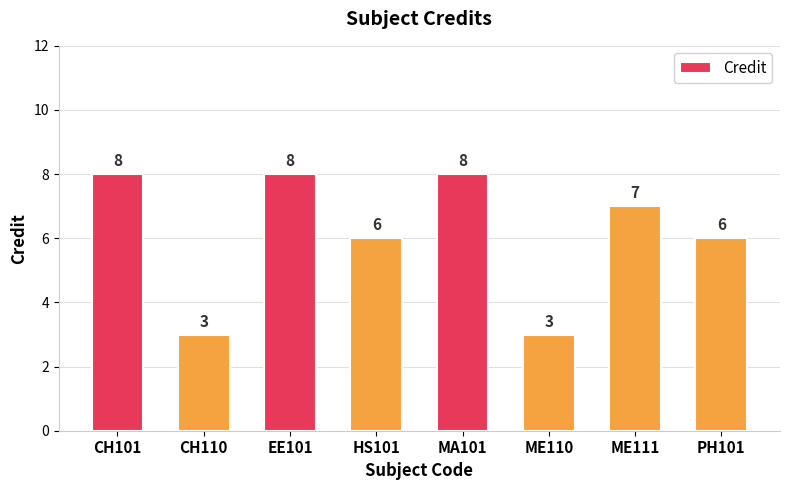

Reading right to left, transcribe all the data shown in this chart.

6	7	3	8	6	8	3	8